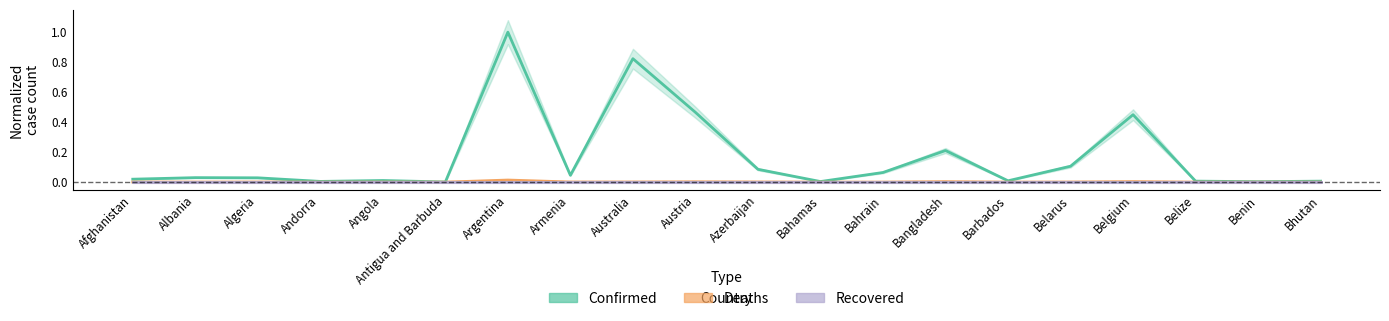

Count the number of data series in this chart.

3